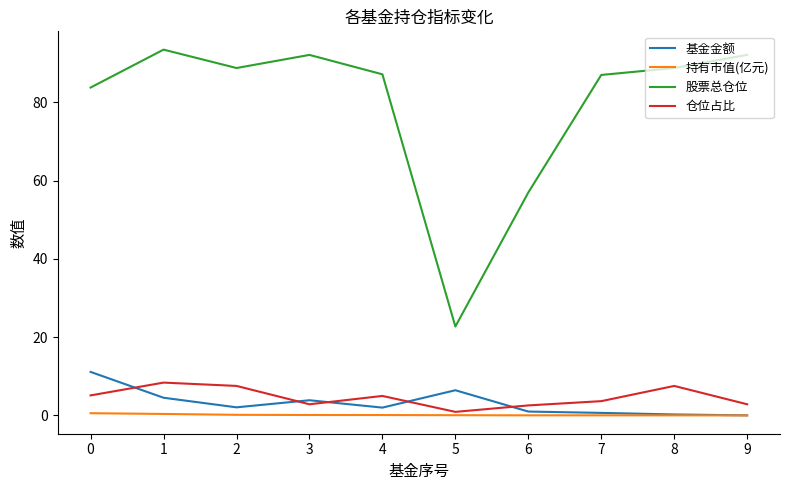

True or false: 基金金额 and 仓位占比 cross at least once.

True